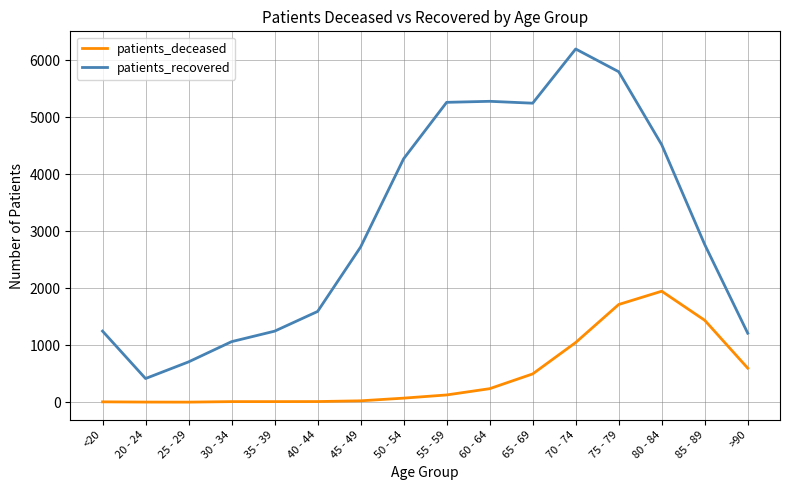

What is the maximum value for patients_deceased?

1948